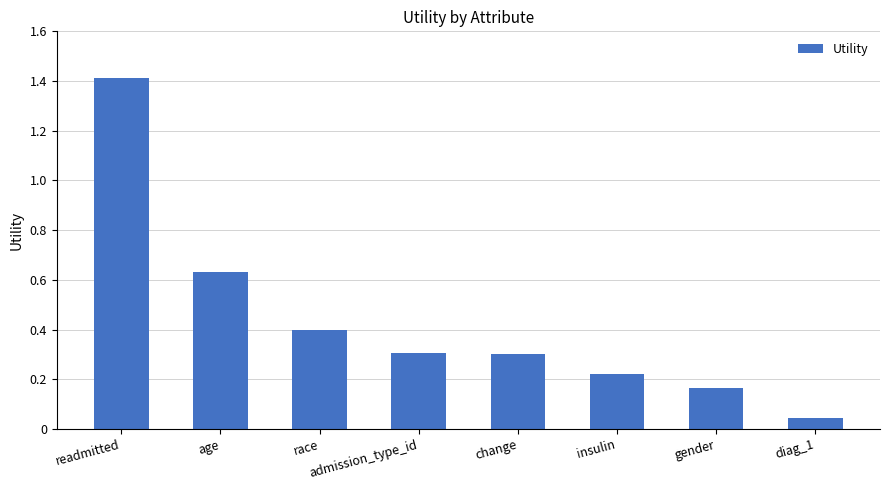

What is the change in value from readmitted to insulin?

-1.2